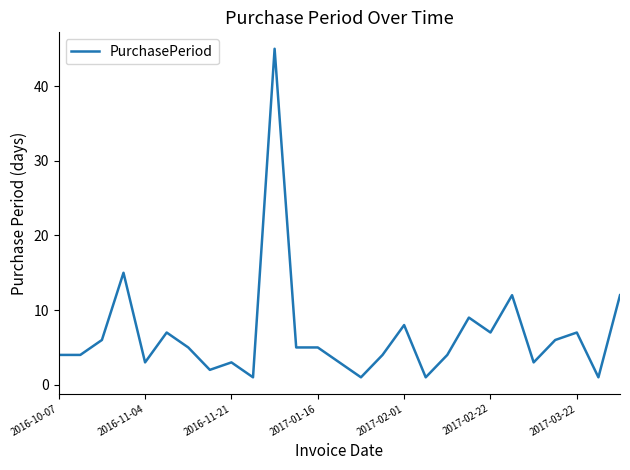

What is the greatest value displayed?

45